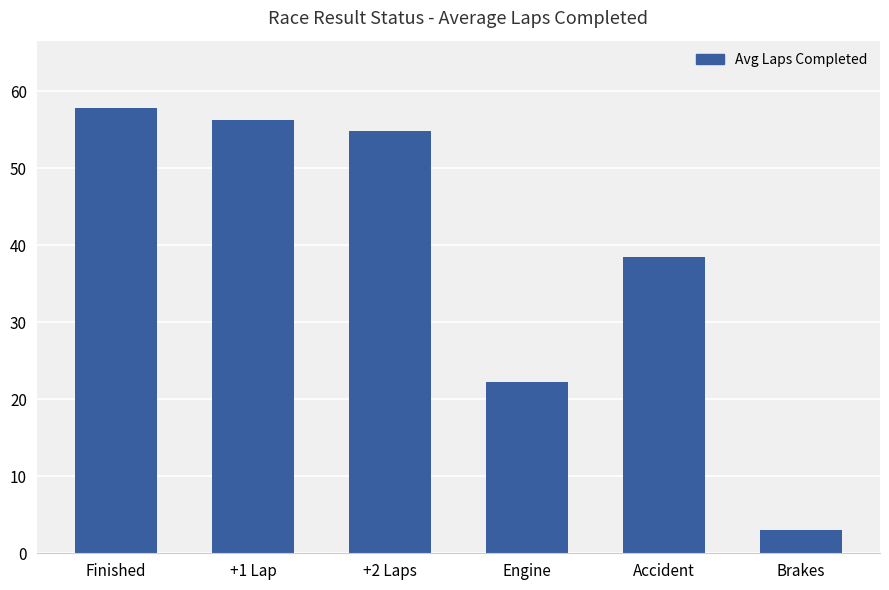

Reading right to left, what are all the values shown in this chart?

3.0	38.5	22.3	54.8	56.3	57.9